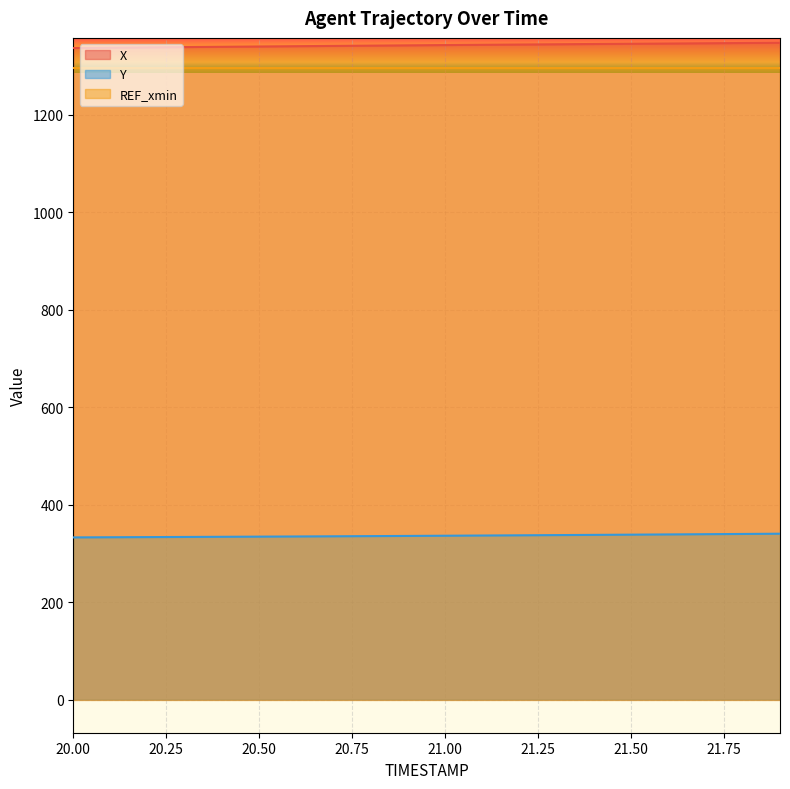

True or false: Y and X cross at least once.

False